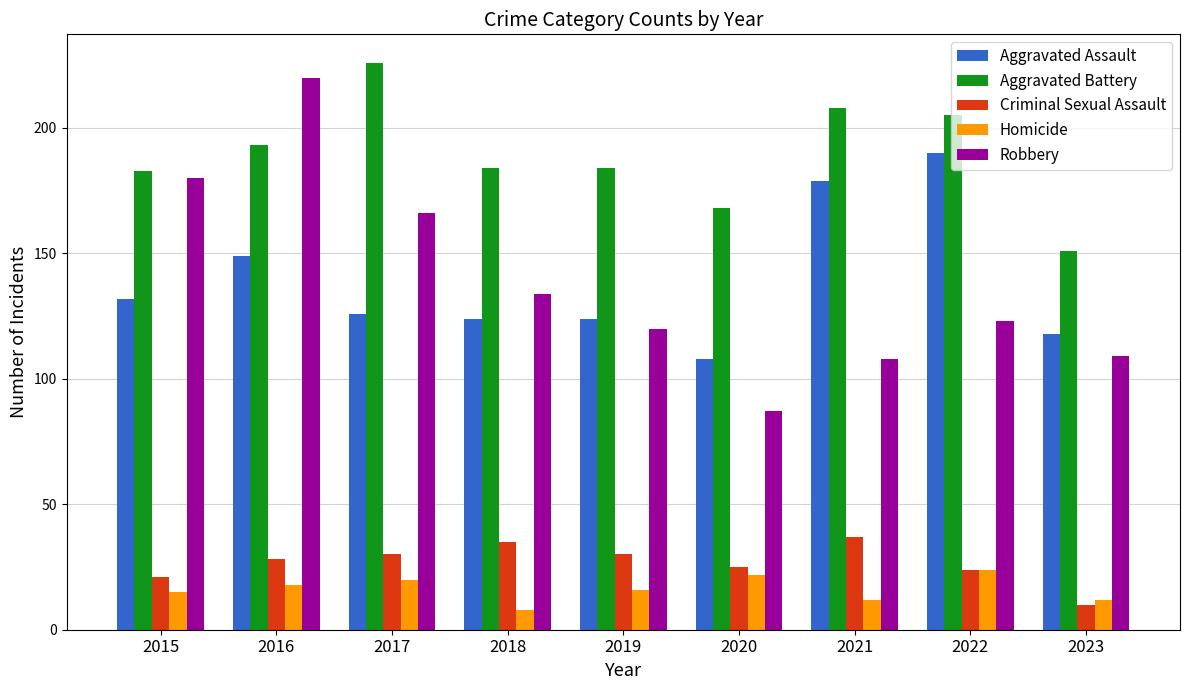

What is the total value across all series at 2022?

566